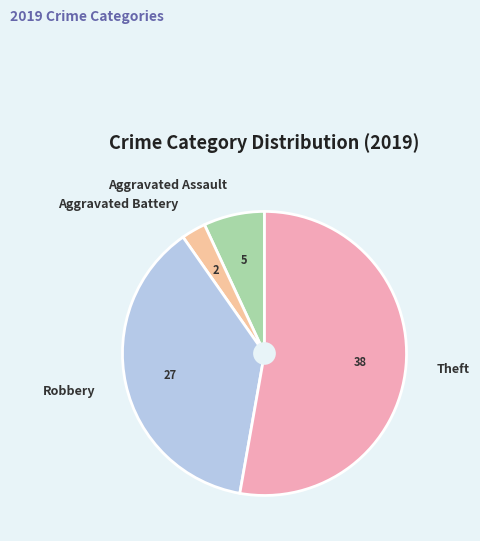

Which has a higher value, Theft or Aggravated Assault?

Theft